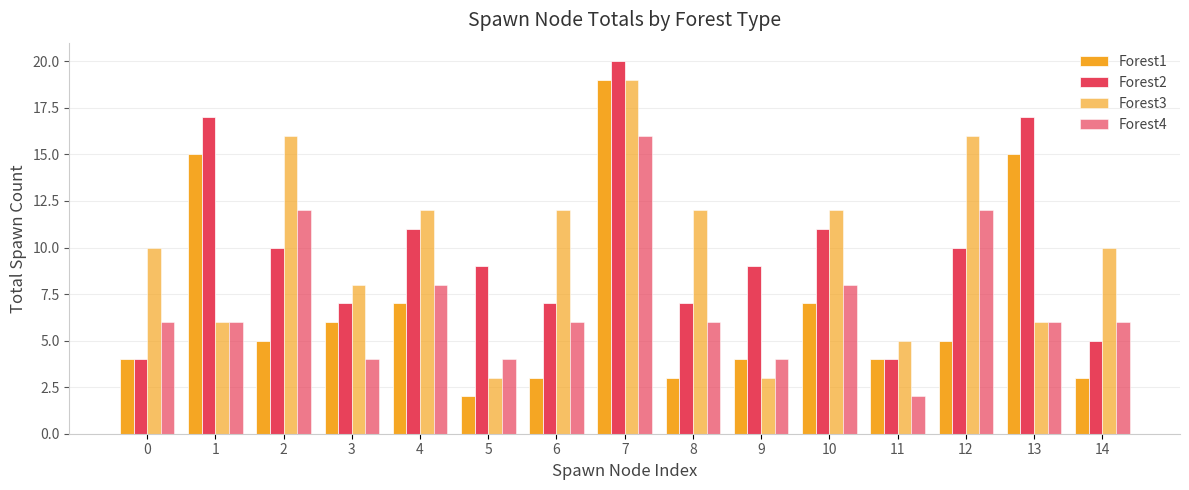

Reading right to left, list all the values displayed in this chart.

Forest1: 3	15	5	4	7	4	3	19	3	2	7	6	5	15	4
Forest2: 5	17	10	4	11	9	7	20	7	9	11	7	10	17	4
Forest3: 10	6	16	5	12	3	12	19	12	3	12	8	16	6	10
Forest4: 6	6	12	2	8	4	6	16	6	4	8	4	12	6	6